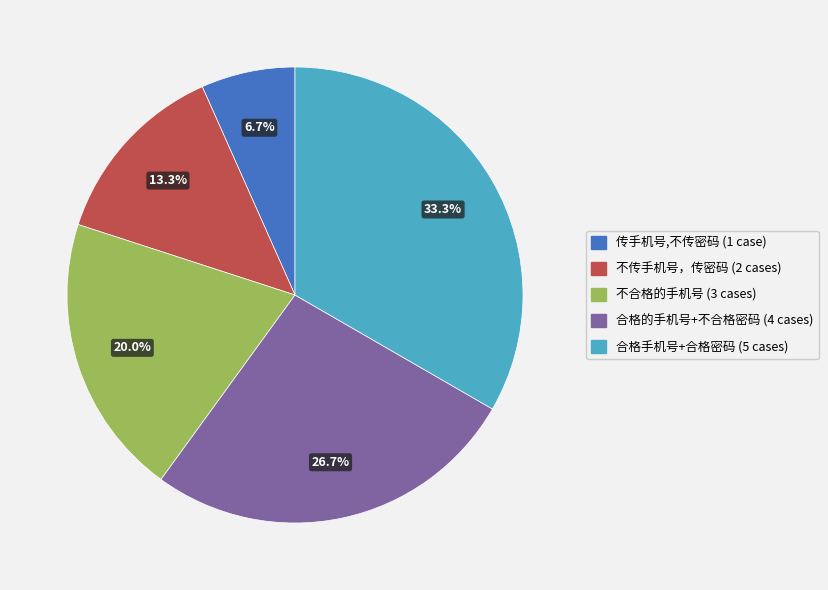

Rank the categories by value from lowest to highest.

传手机号,不传密码, 不传手机号，传密码, 不合格的手机号, 合格的手机号+不合格密码, 合格手机号+合格密码